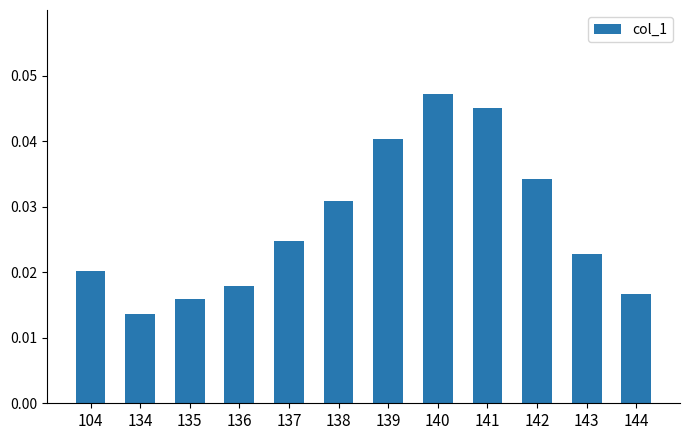

Where is the data nearest to the value 0?

134